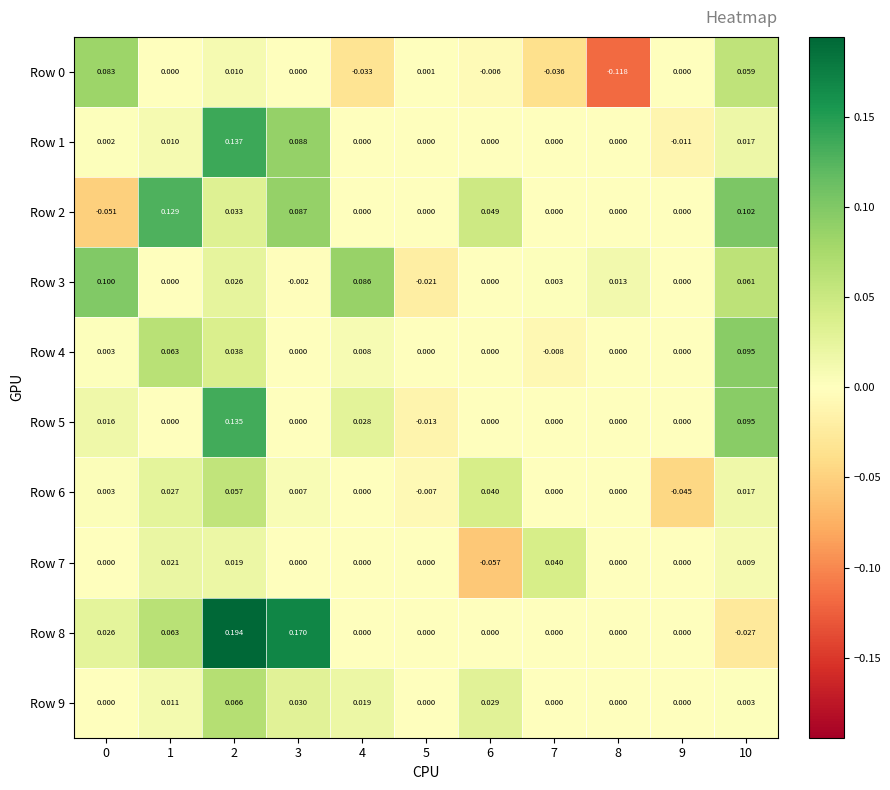

Count the number of categories in the chart.

11